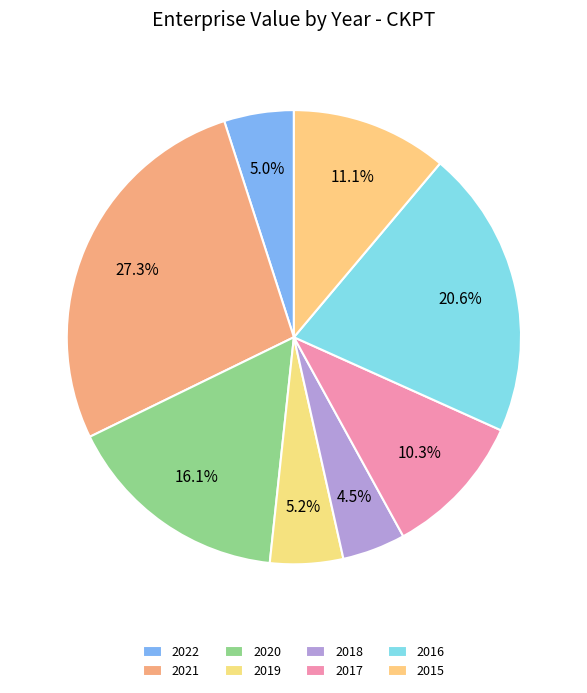

Count the number of slices in the pie.

8